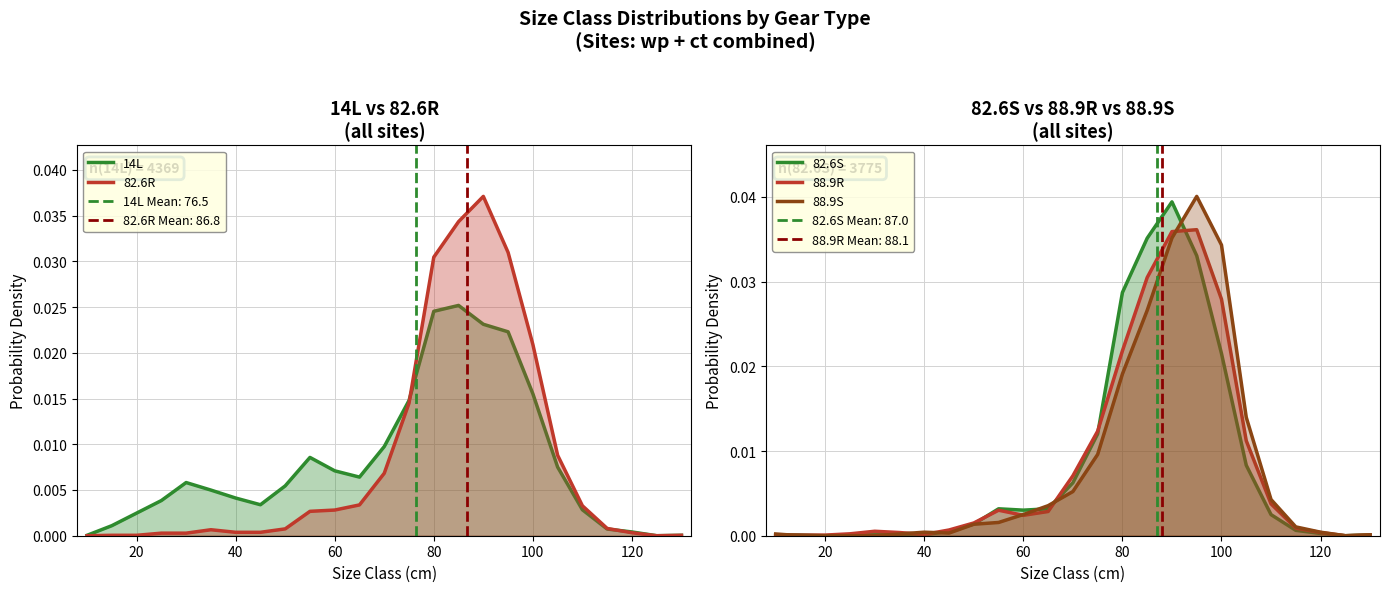

Between 100 and 18, which series saw the biggest shift?

88.9S